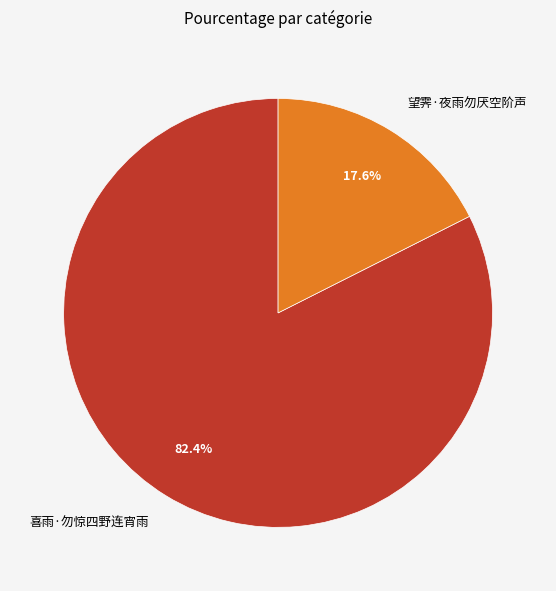

Which slice is the smallest?

望霁·夜雨勿厌空阶声